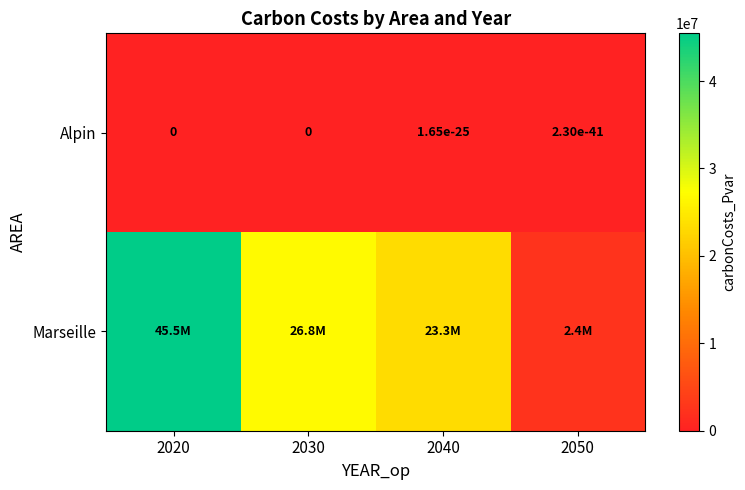

Is it true that Alpin equals 0.0 at 2040?

True